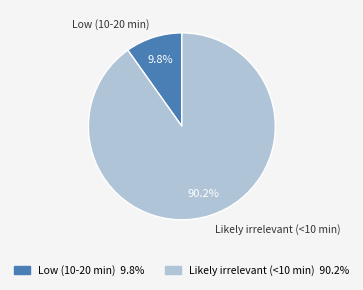

What is the ratio of the value at Likely irrelevant (<10 min) to the value at Low (10-20 min)?

9.2